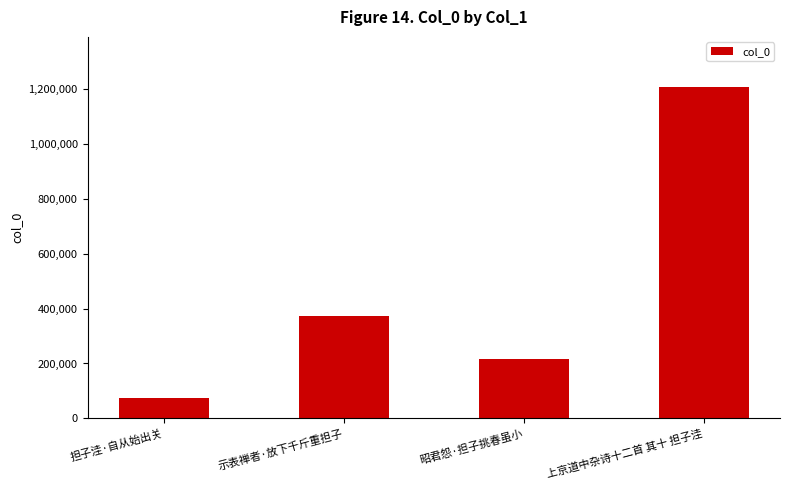

Rank the categories by value from highest to lowest.

上京道中杂诗十二首 其十 担子洼, 示表禅者·放下千斤重担子, 昭君怨·担子挑春虽小, 担子洼·自从始出关